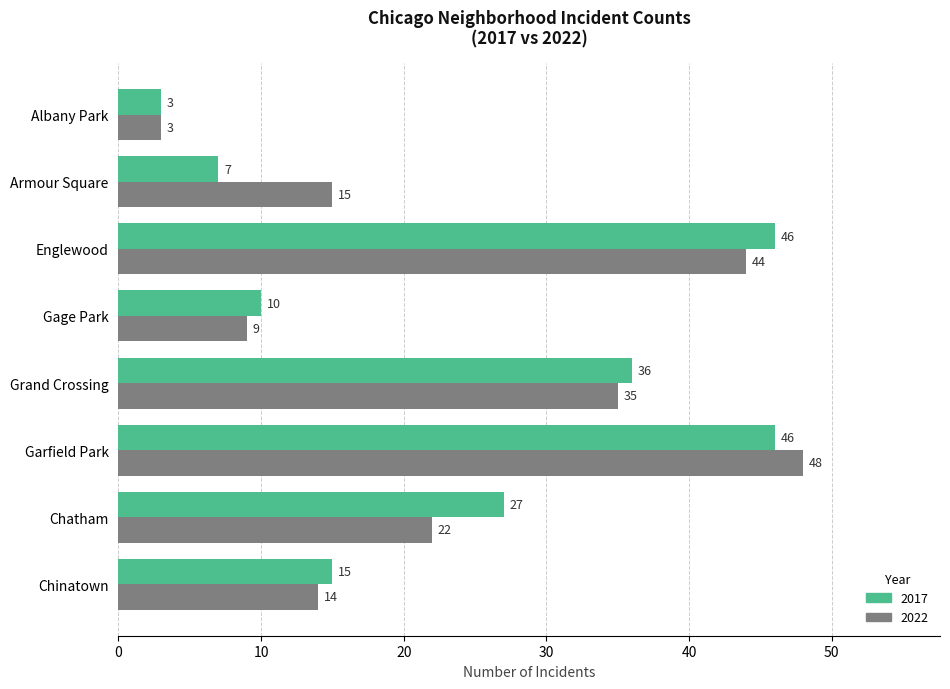

What value does the 2022 series have at Albany Park, to the nearest 5?

5